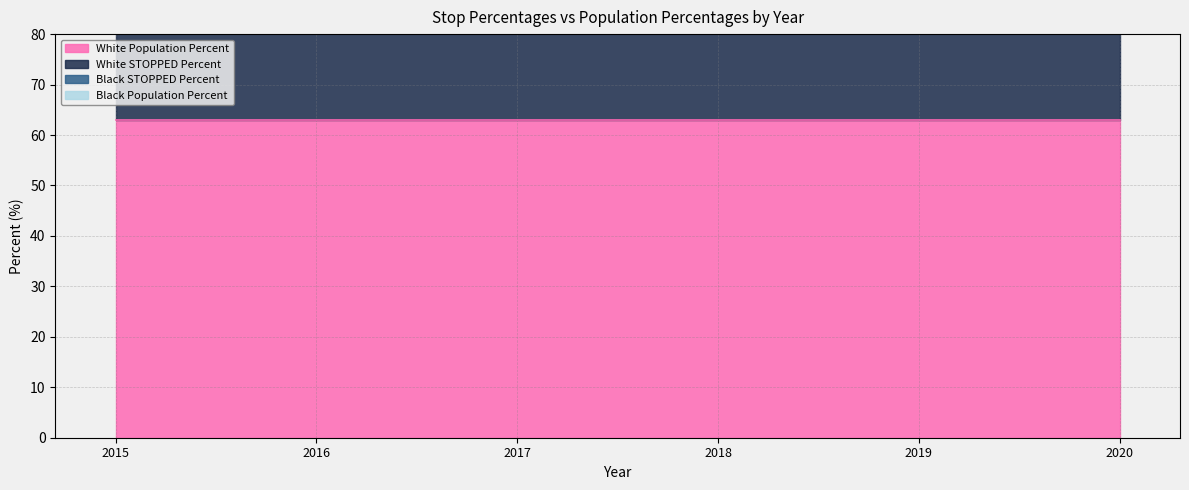

Which series has the widest spread of values?

White STOPPED Percent